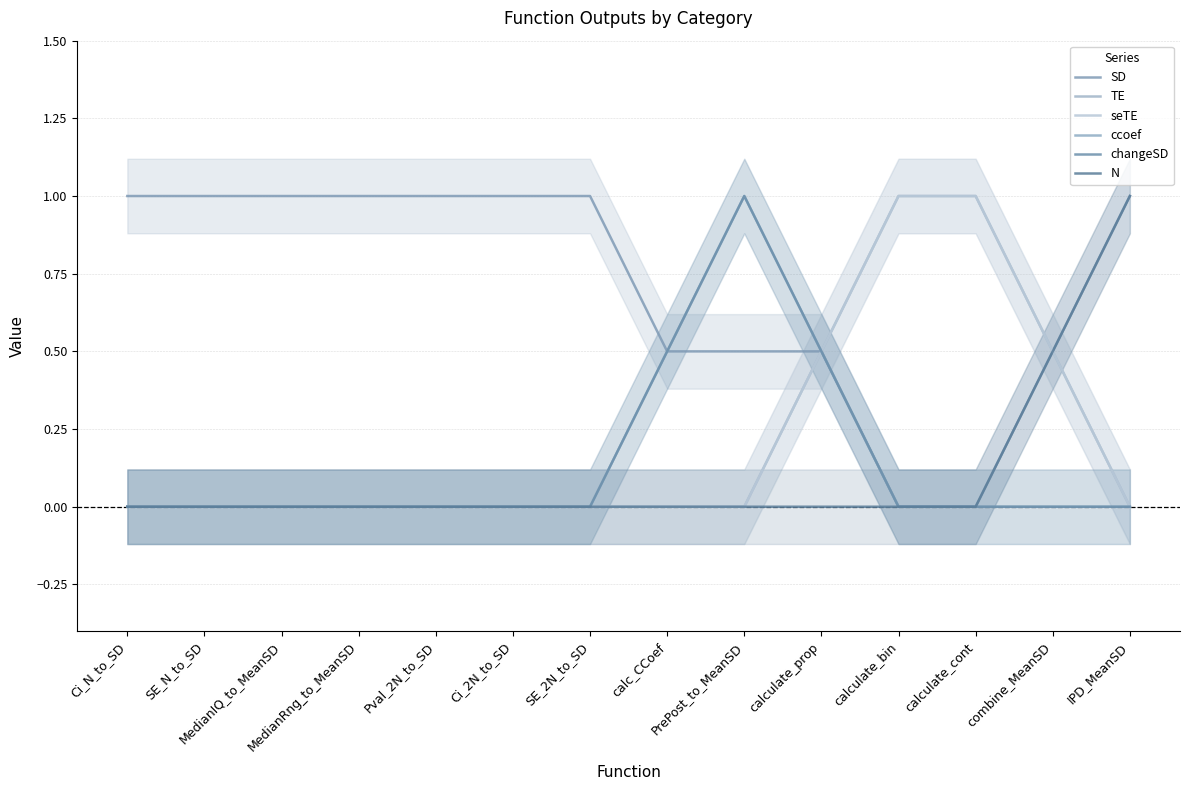

How many data points in SD are less than 1?

6